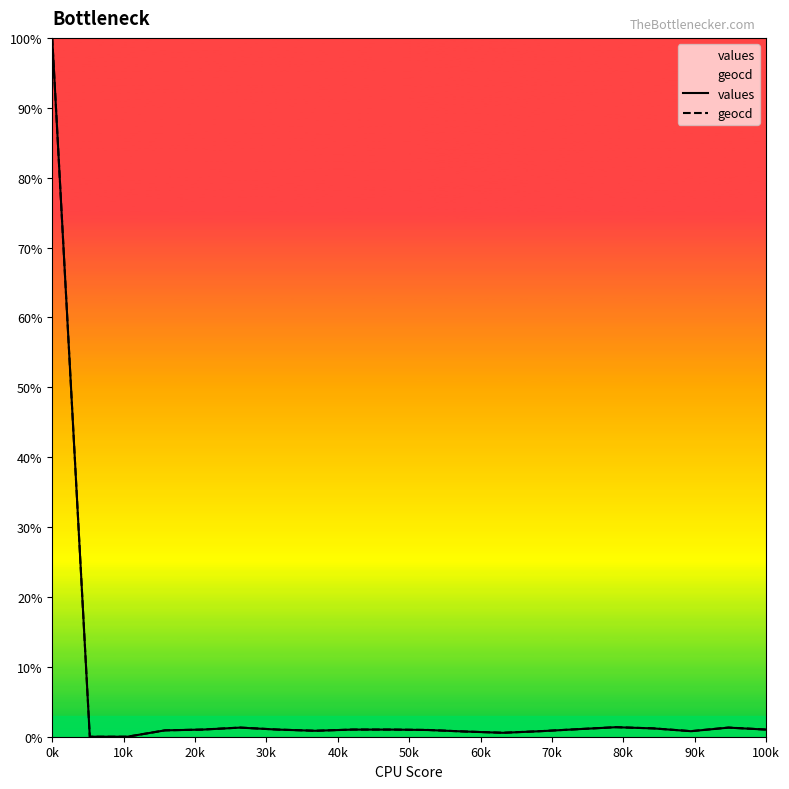

How many interior local peaks does the geocd series have?

3